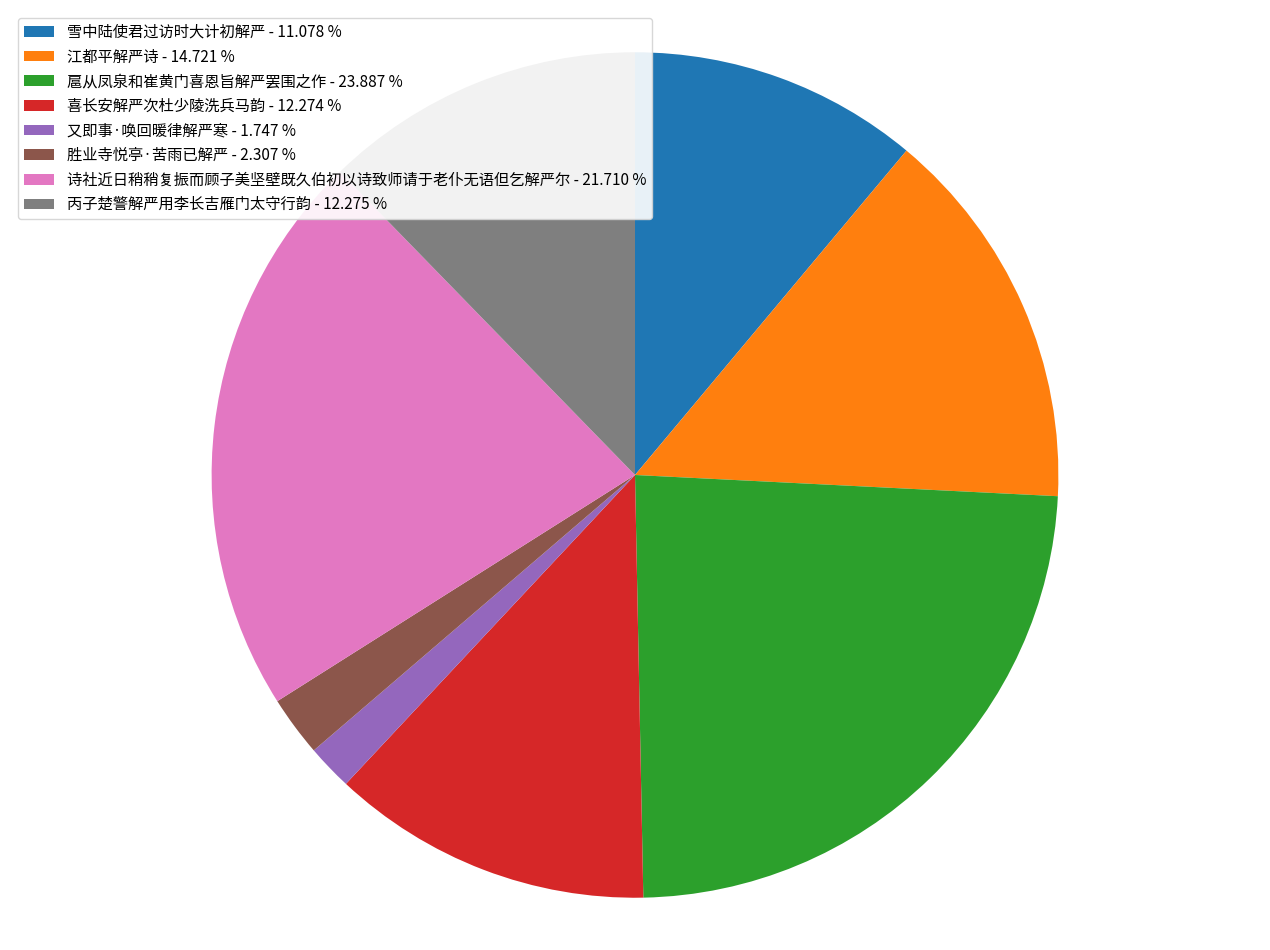

What is the smallest slice in the pie chart?

又即事·唤回暖律解严寒